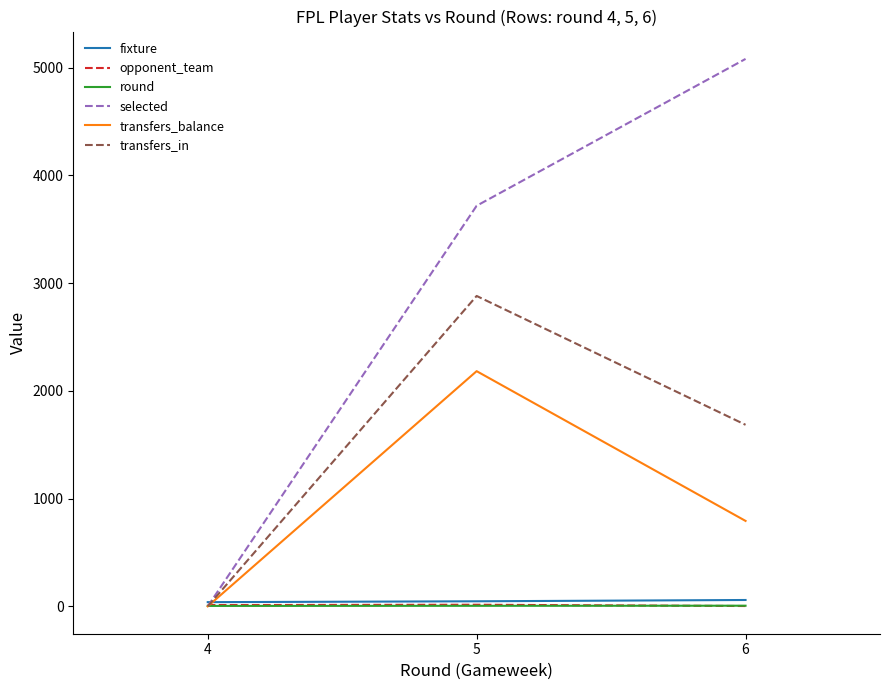

Which series has the largest range (max minus min)?

selected